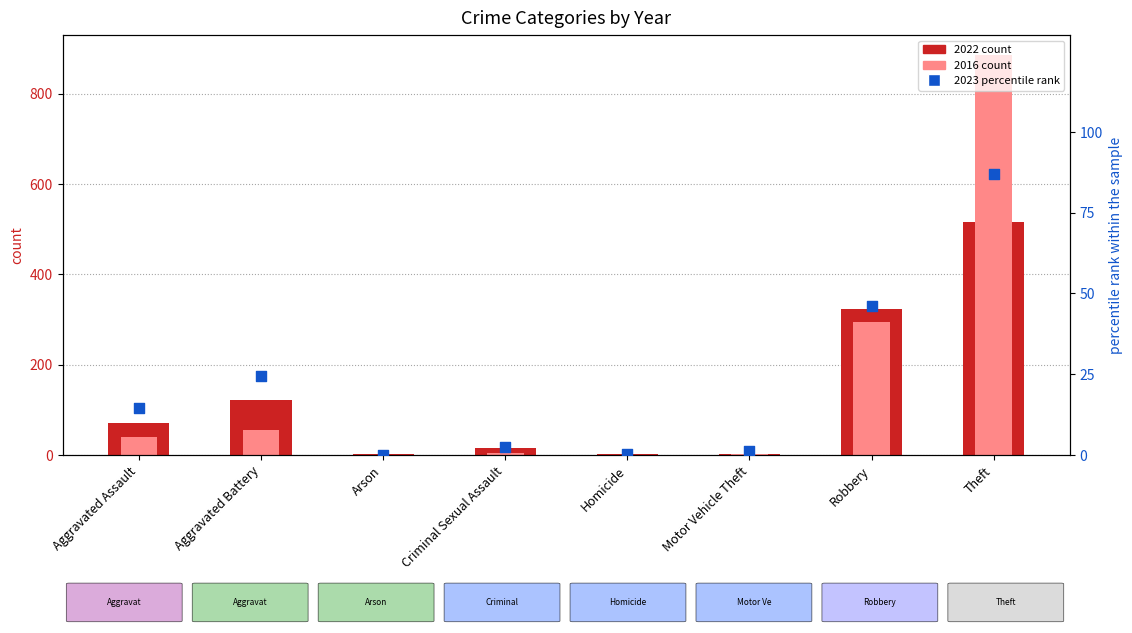

What is the ratio of the value at Homicide to the value at Motor Vehicle Theft?

0.3